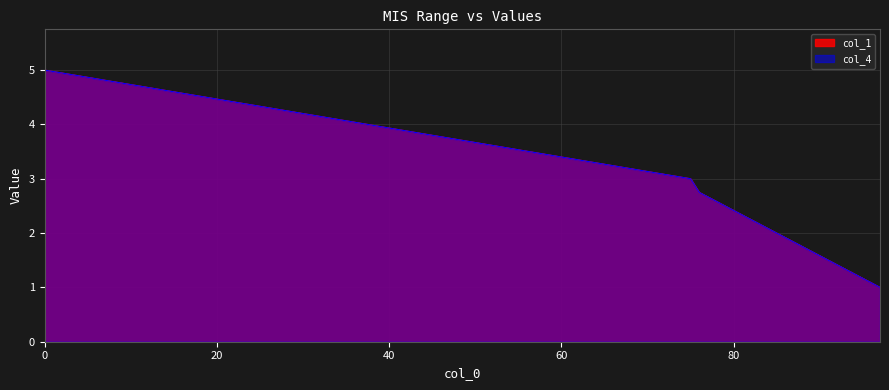

What are all the series names shown in the legend?

col_1, col_4